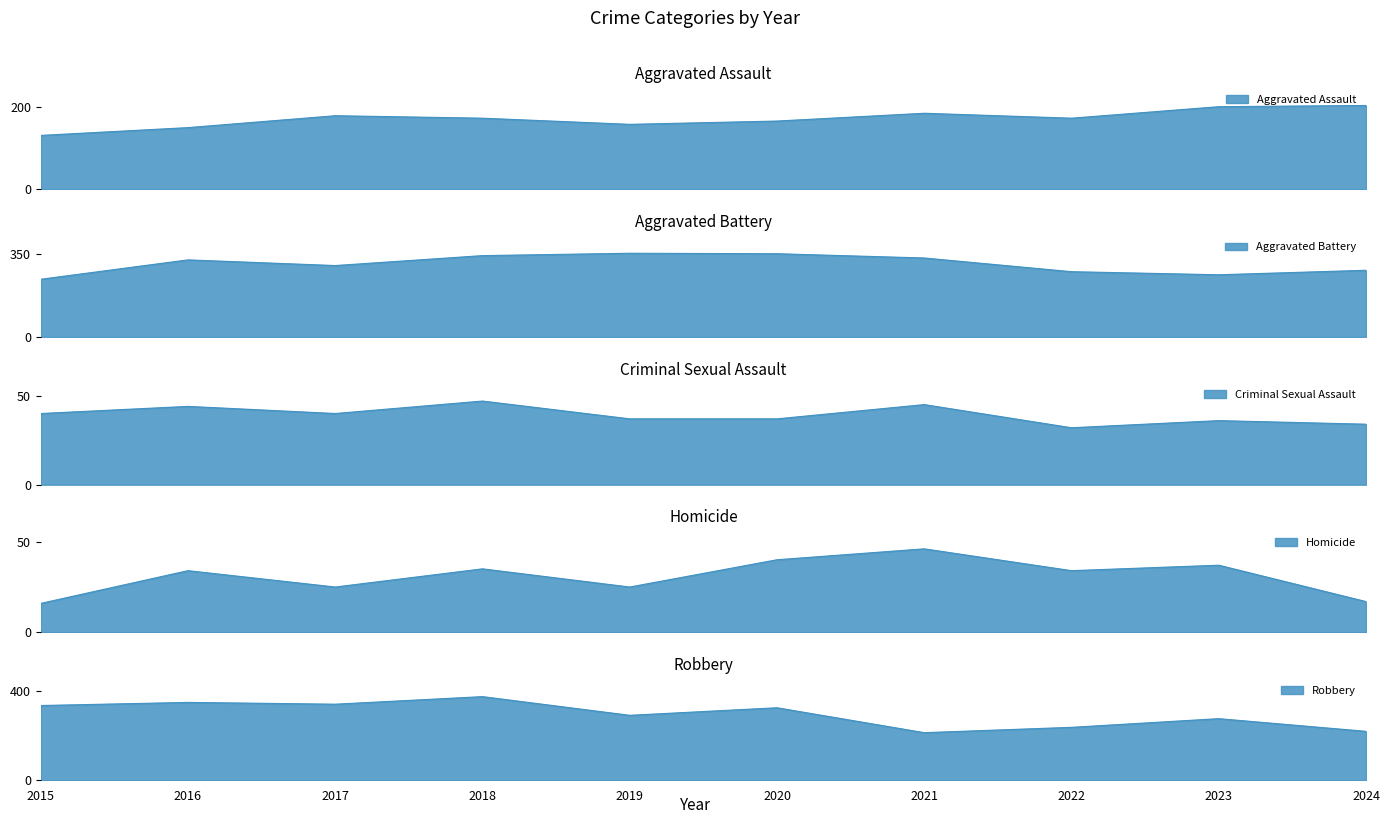

Where is Criminal Sexual Assault nearest to the value 39?

2015